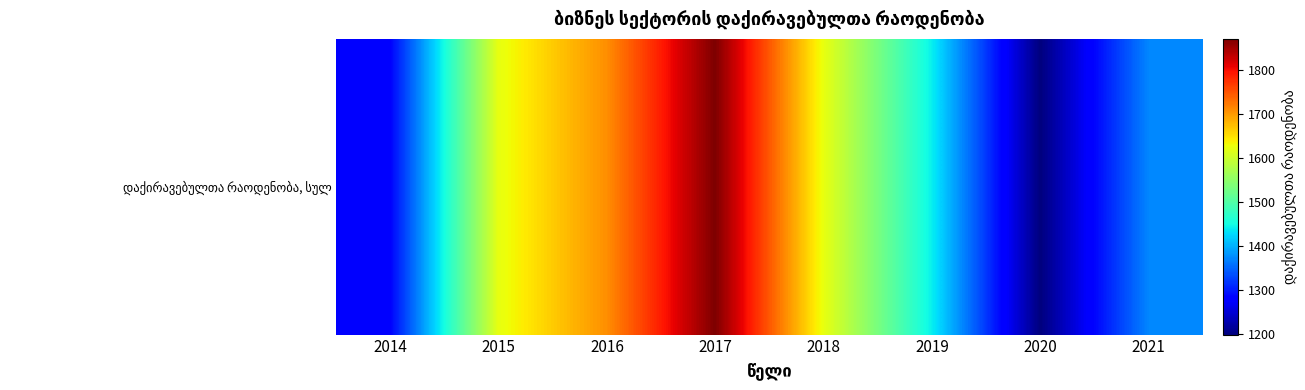

At which label is the value closest to 1535?

2015